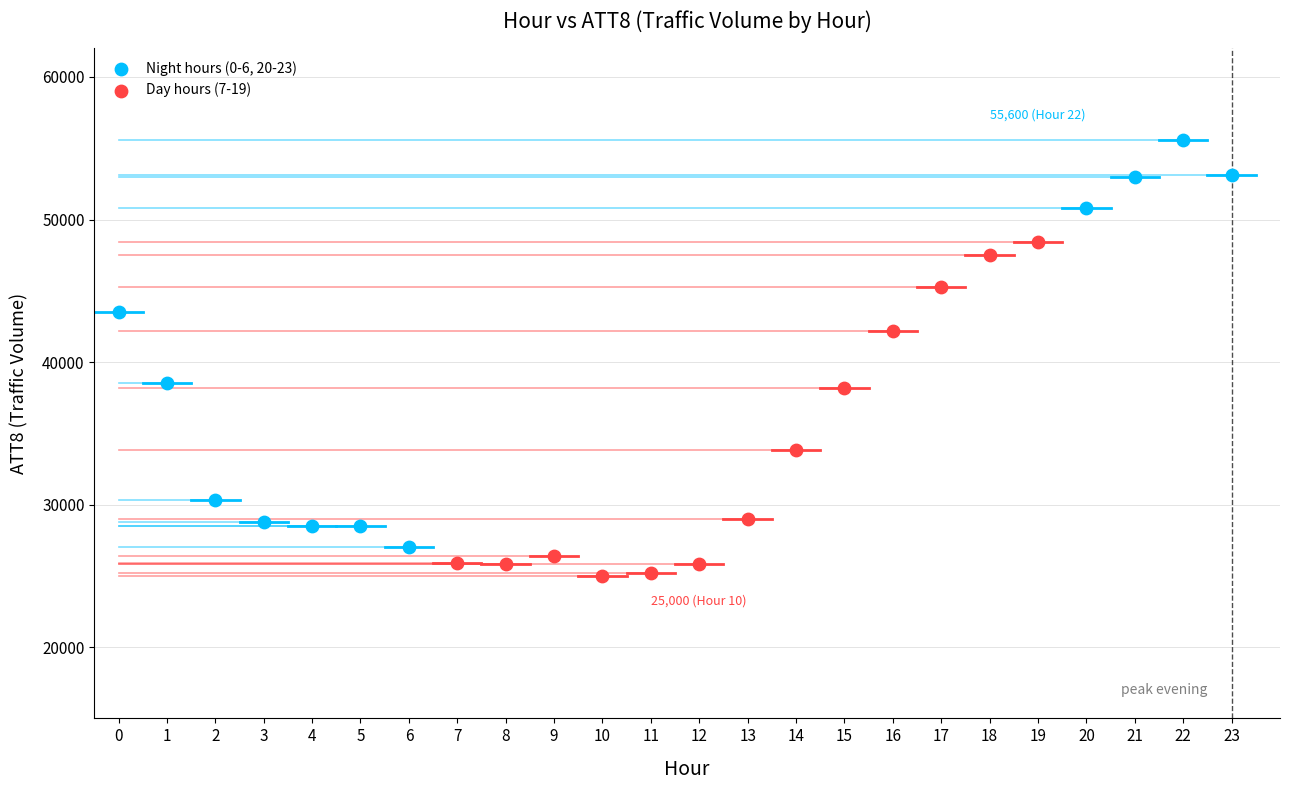

Which series has the widest spread of Y values?

Night hours (0-6, 20-23)